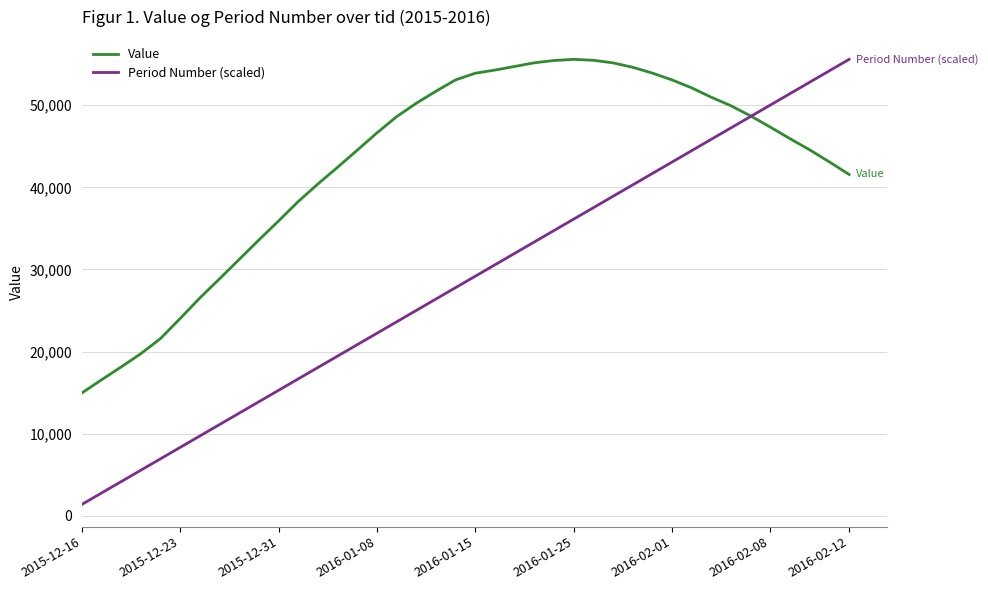

What is the smallest value displayed?

1389.8